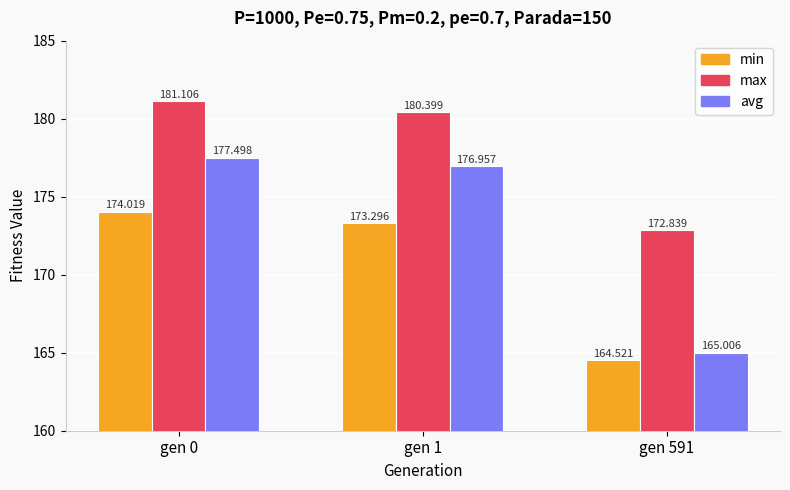

What are all the series names shown in the legend?

min, max, avg